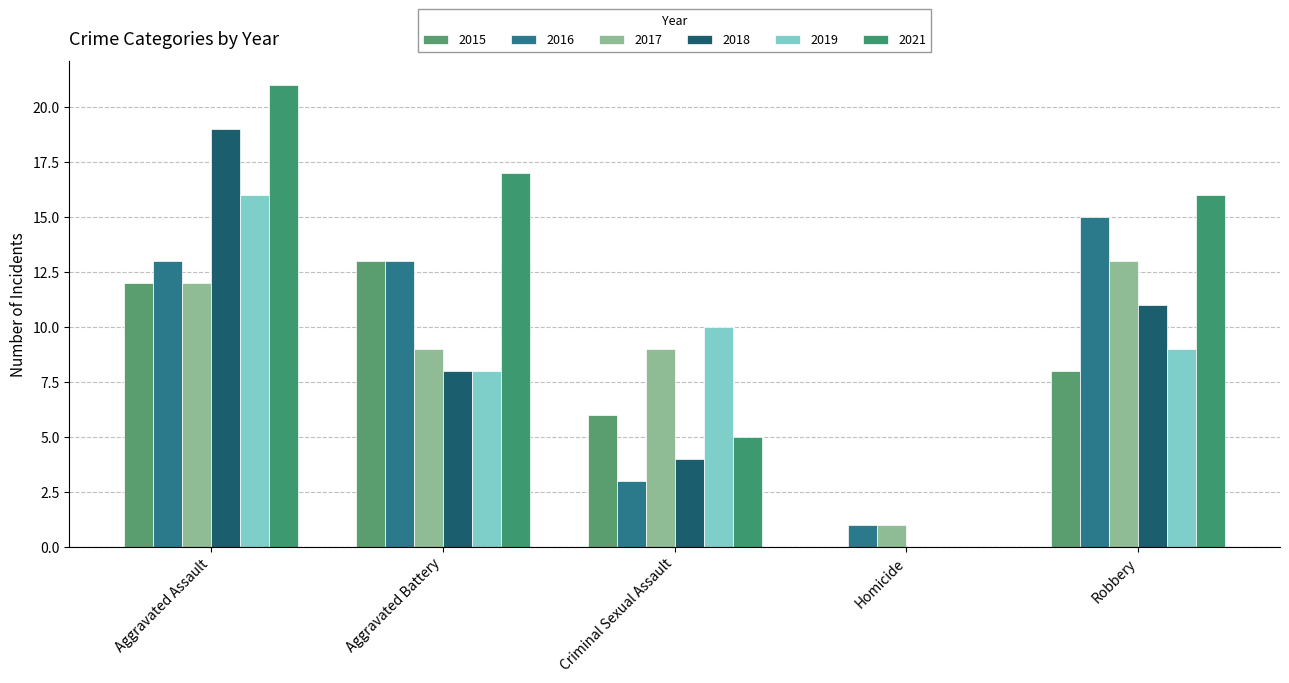

How many groups of bars are there?

5